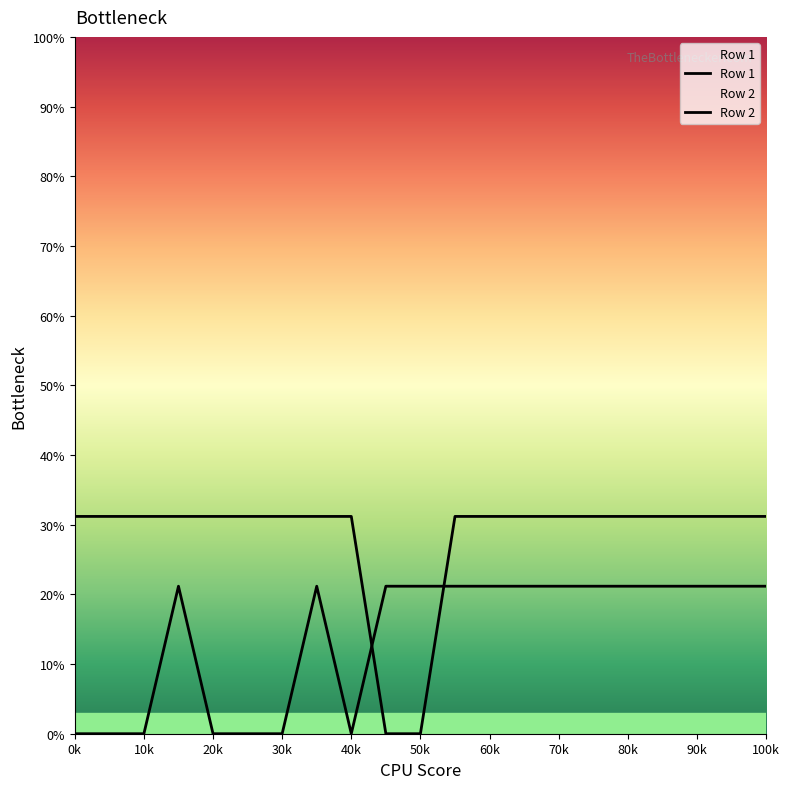

Where is Row 1 nearest to the value 15?

90k